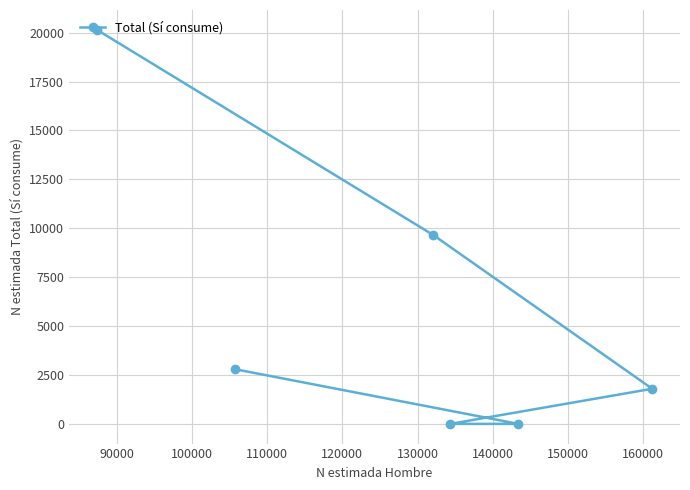

What is the difference between the maximum and second lowest values?

20150